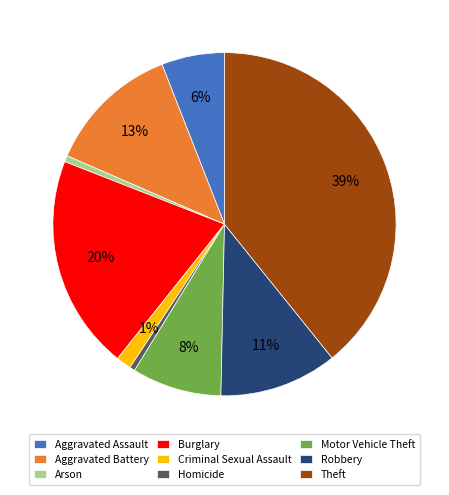

What is the largest slice in the pie chart?

Theft